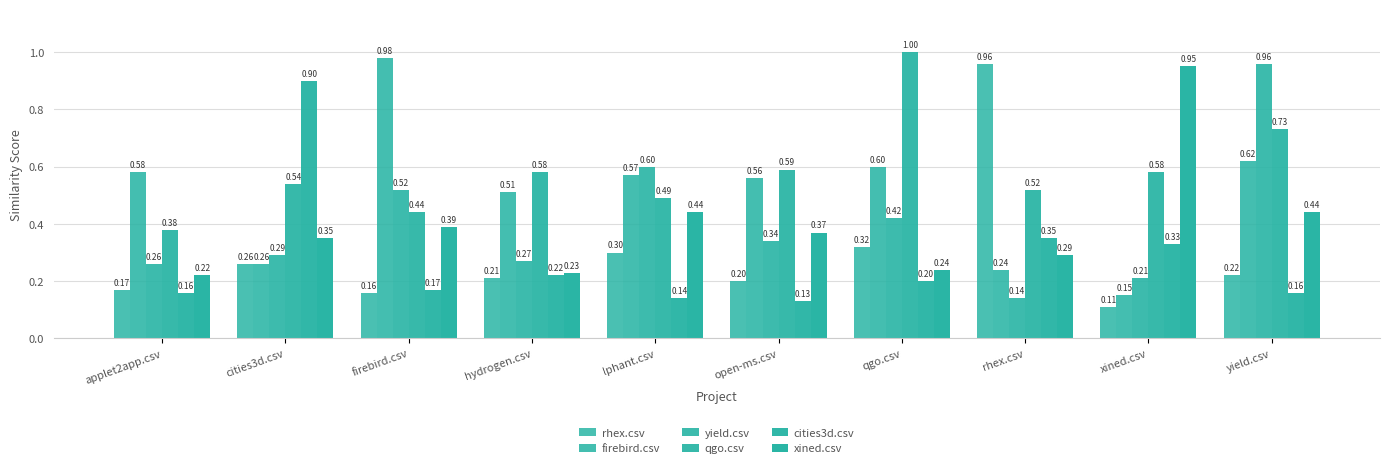

Which category has the highest value in the rhex.csv series?

rhex.csv